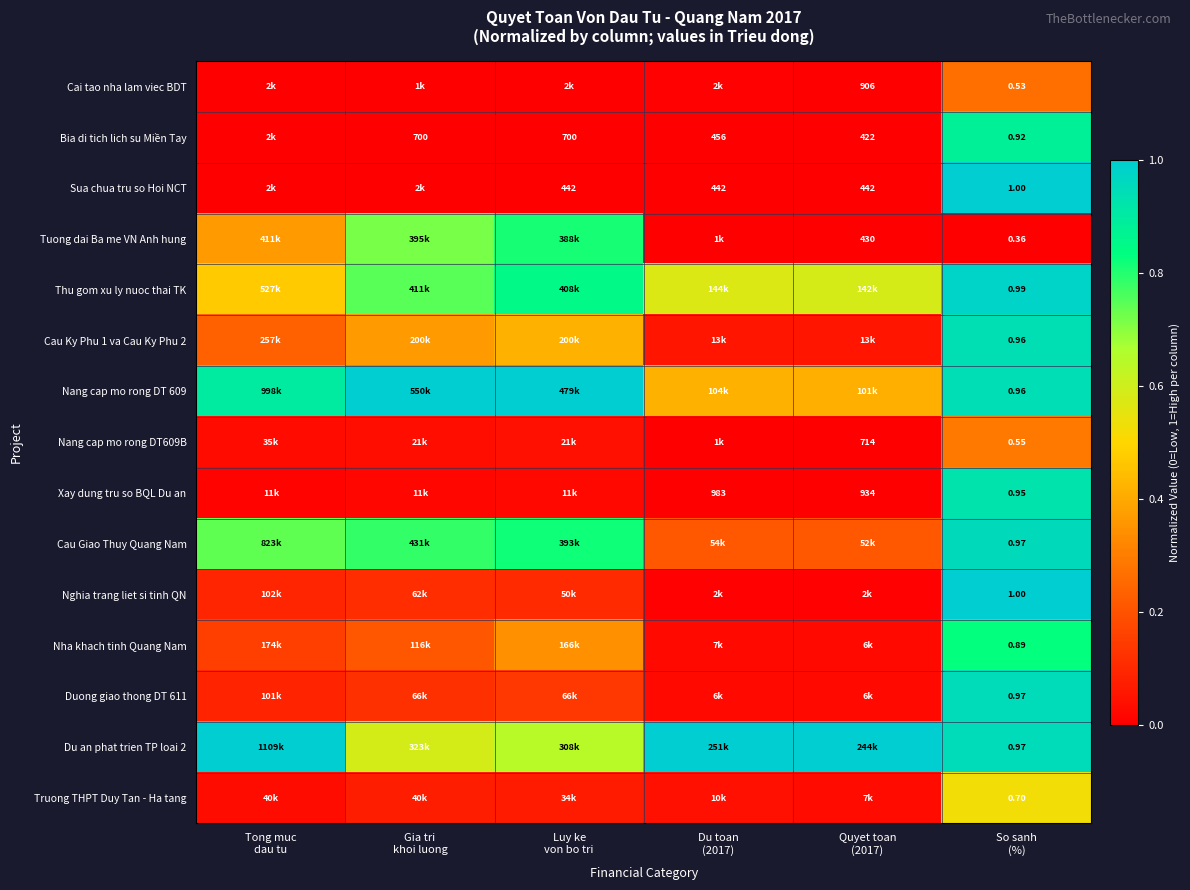

What is the total value across all series at Tong muc
dau tu?

4.1